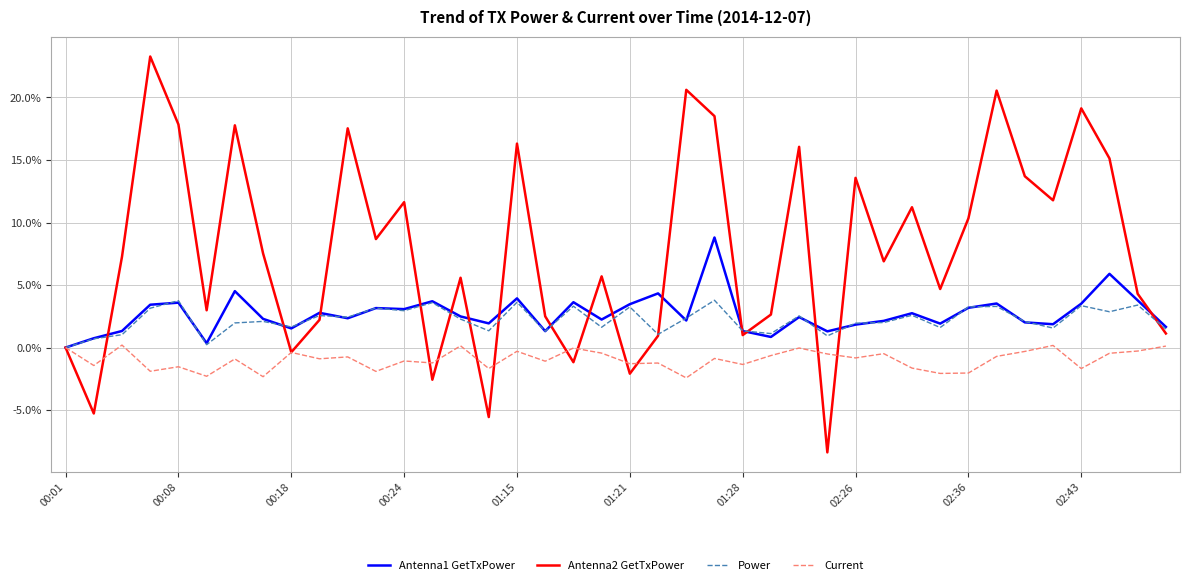

Which series has the widest spread of values?

Antenna2 GetTxPower